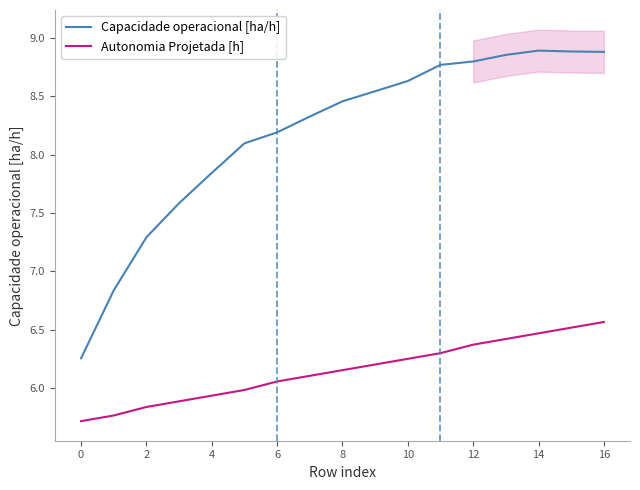

How many lines are shown in the chart?

2